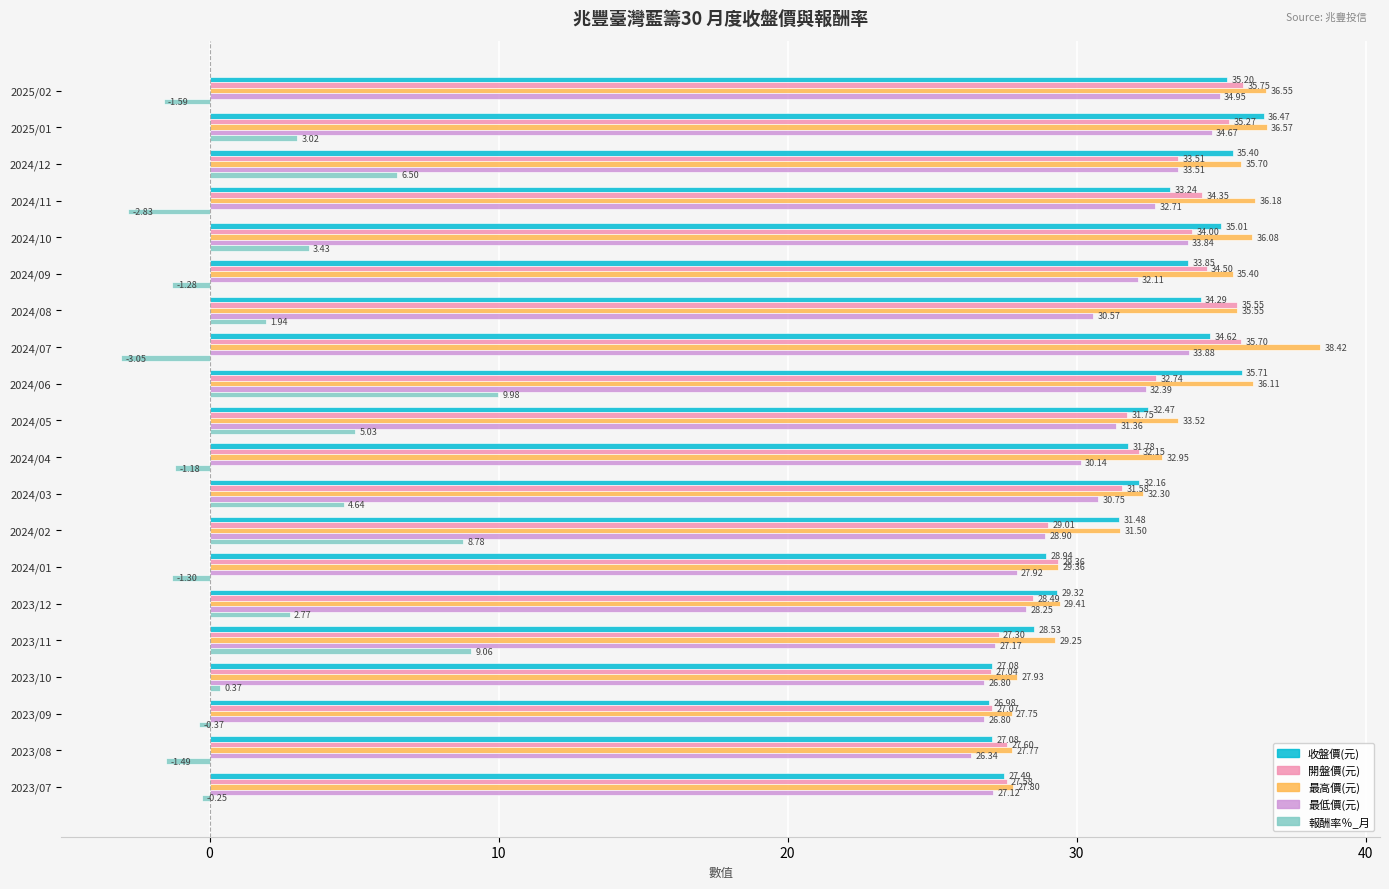

What is the average value of the 收盤價(元) series?

31.9